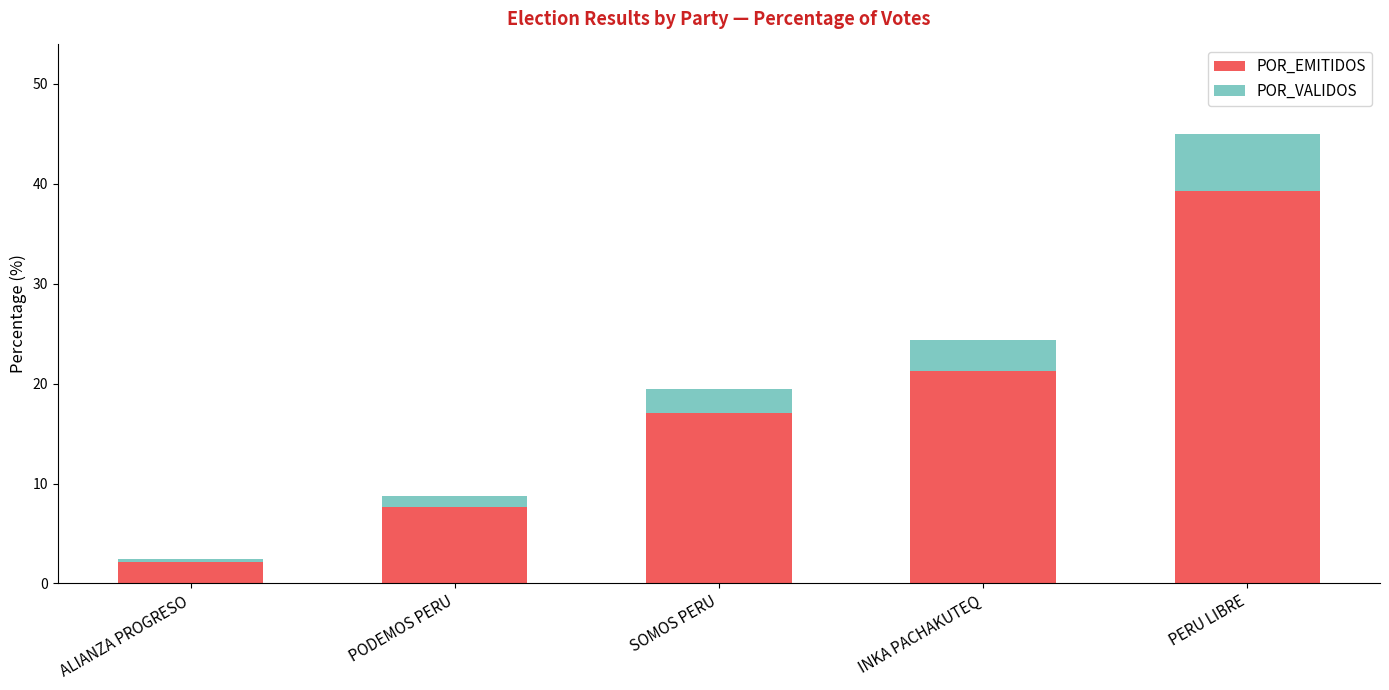

At which category is the sum across all series the highest?

PERU LIBRE